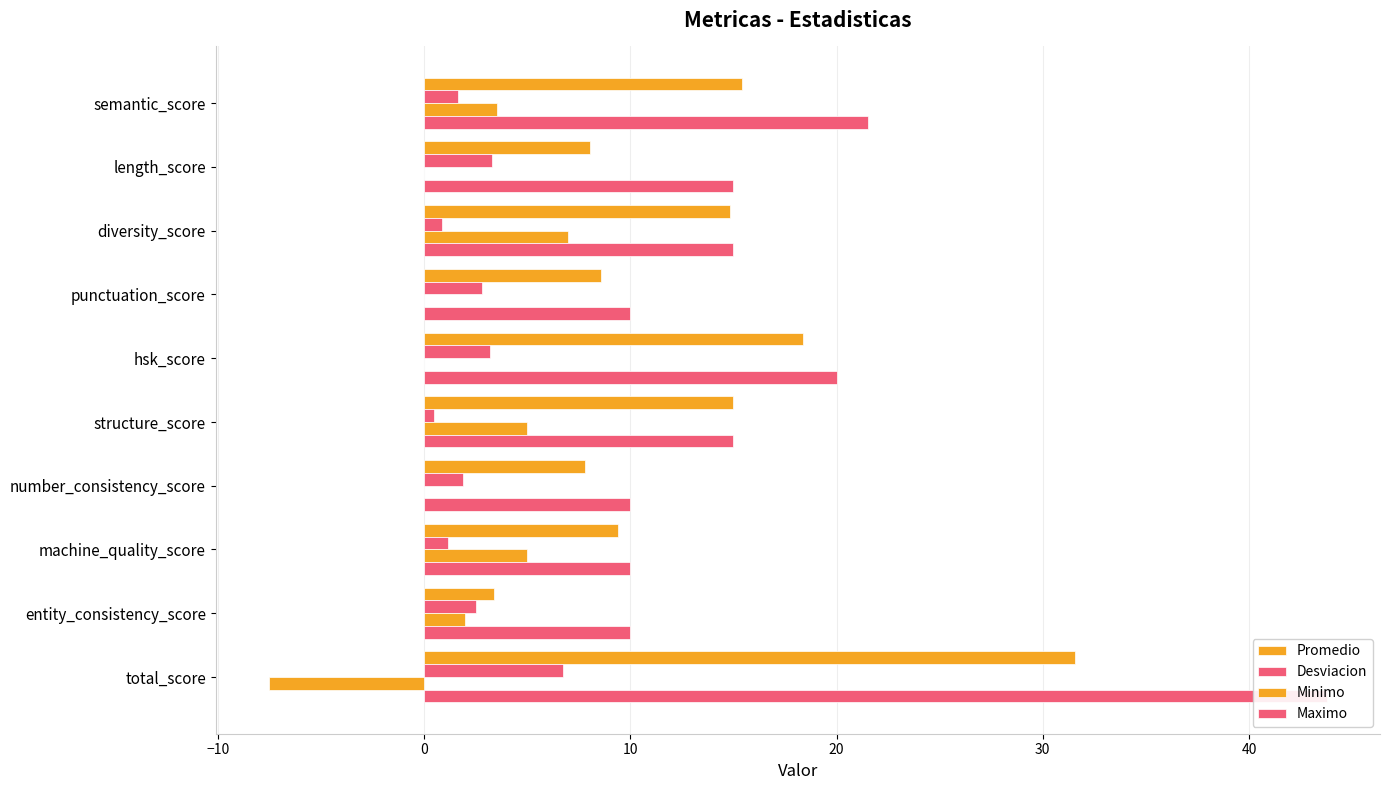

How many values in the Minimo series are below 2?

5